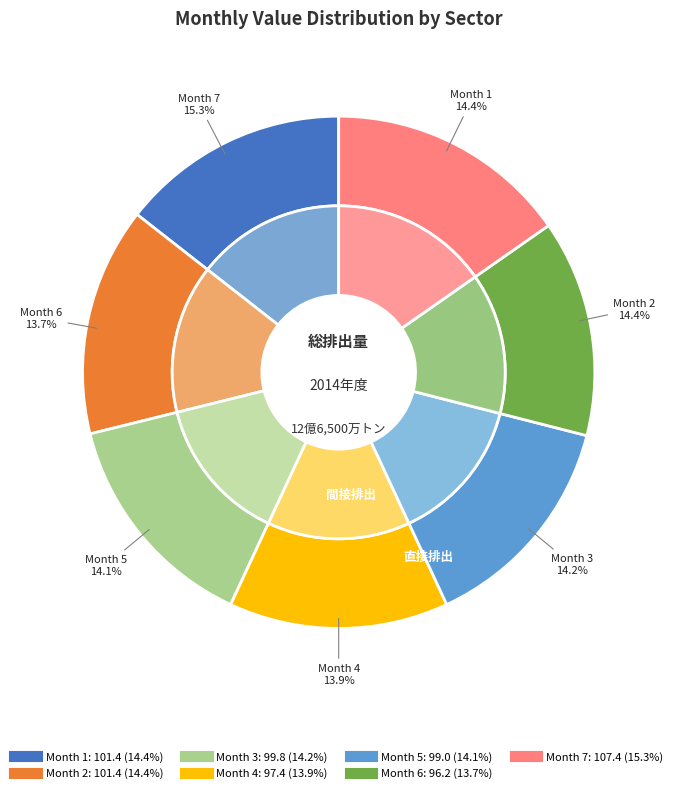

Approximately how many times larger is the value at 7 compared to 2?

1.0